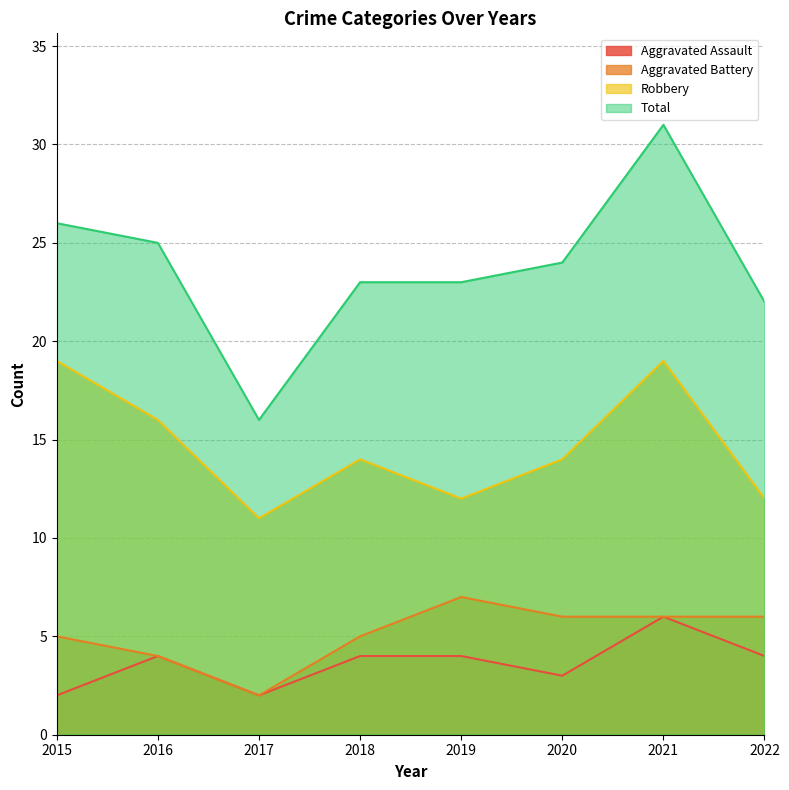

What is the average value of the Robbery series?

15